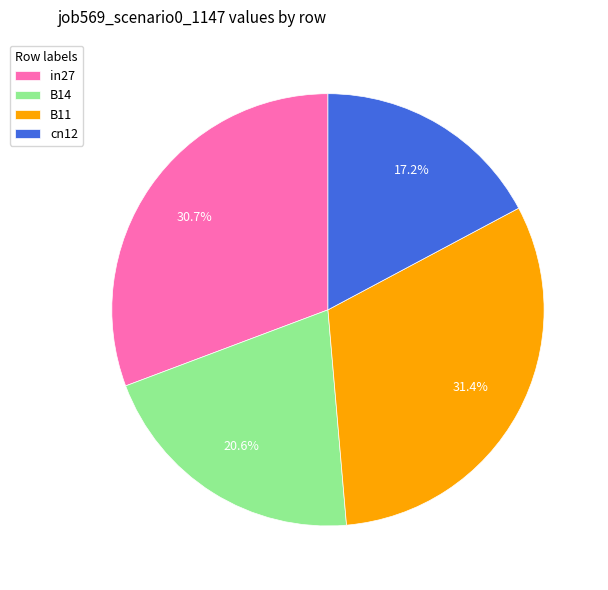

What percentage do cn12 and B11 together represent?

48.6%